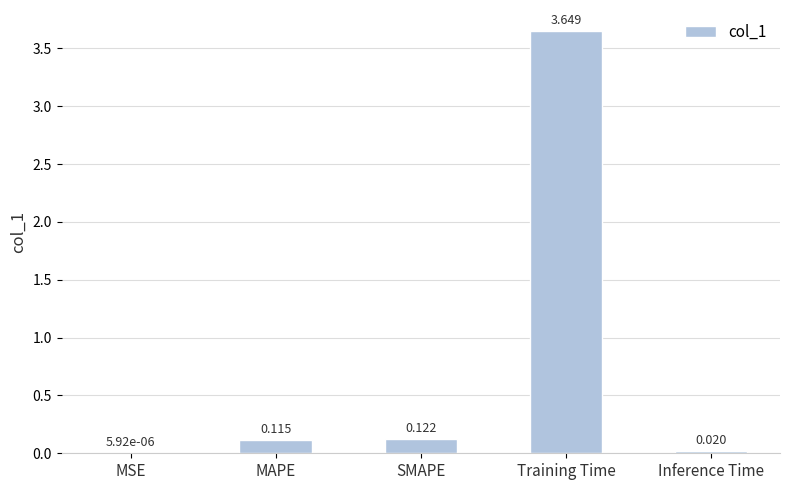

At which category does the chart reach its peak across all series?

Training Time